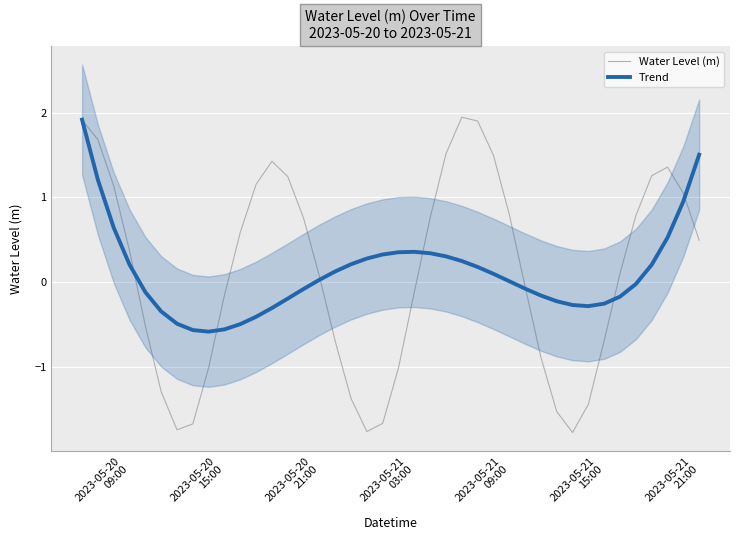

What is the highest value of the Water Level (m) series?

1.9